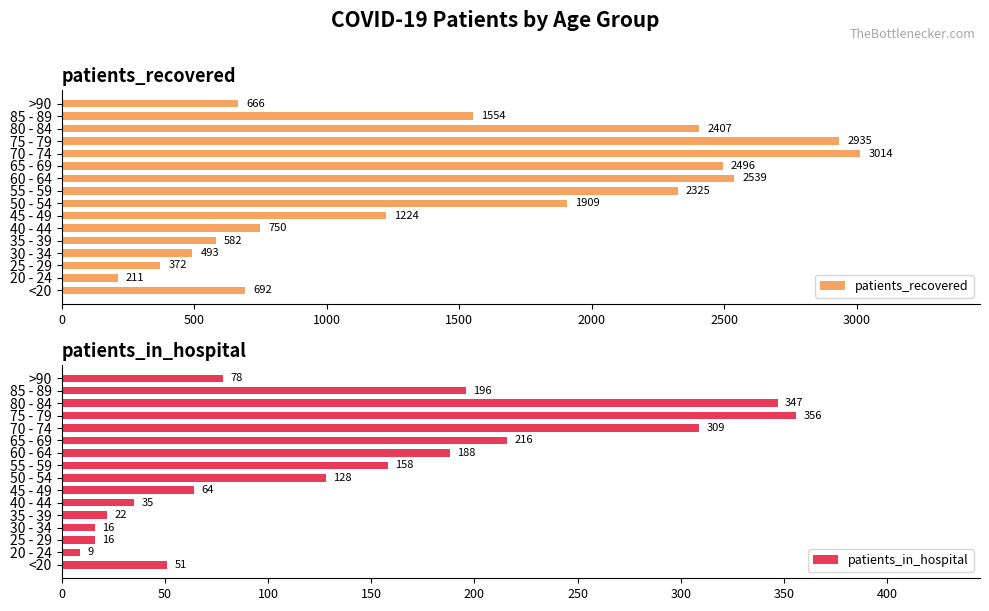

At which label is patients_recovered closest to 1612?

85 - 89